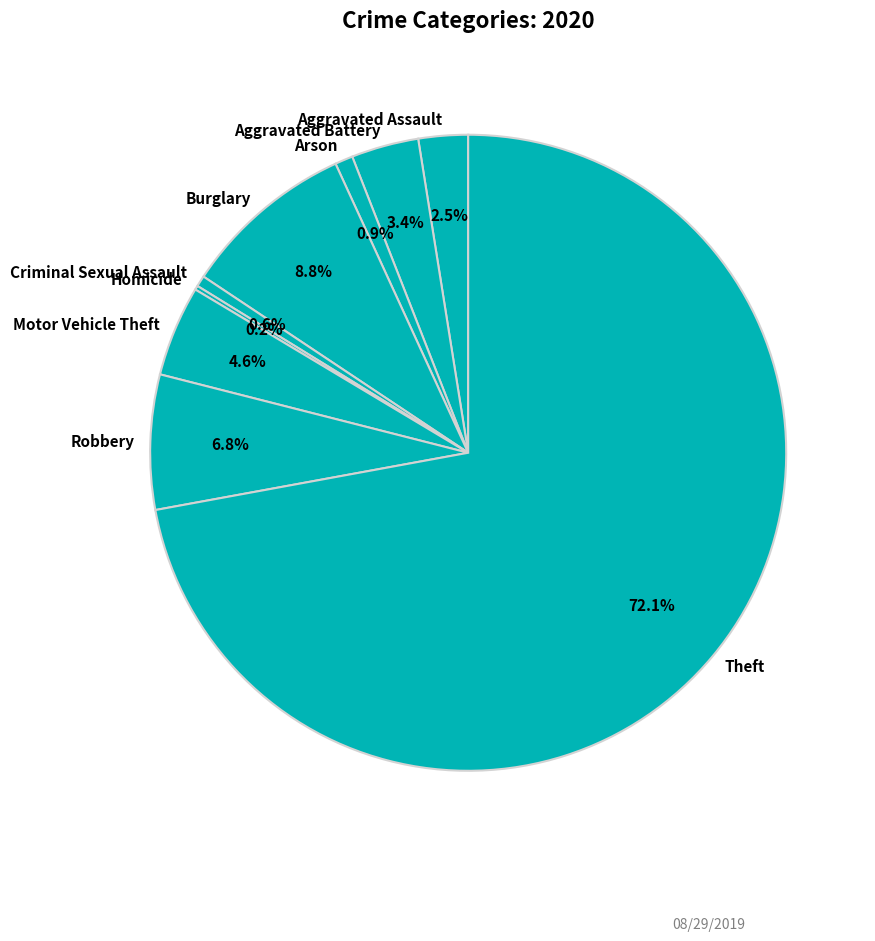

Which category accounts for the majority?

Theft